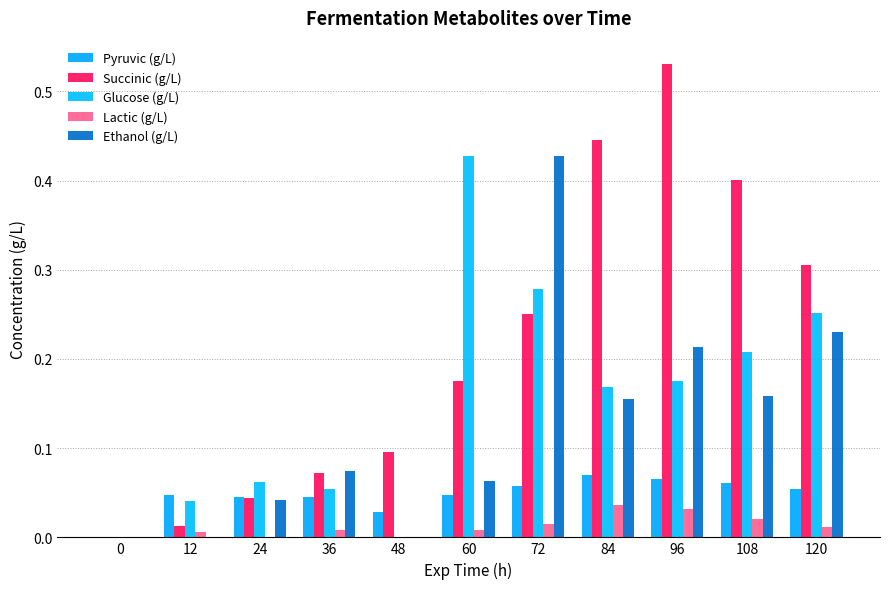

How many data points in Pyruvic (g/L) are above 0?

10